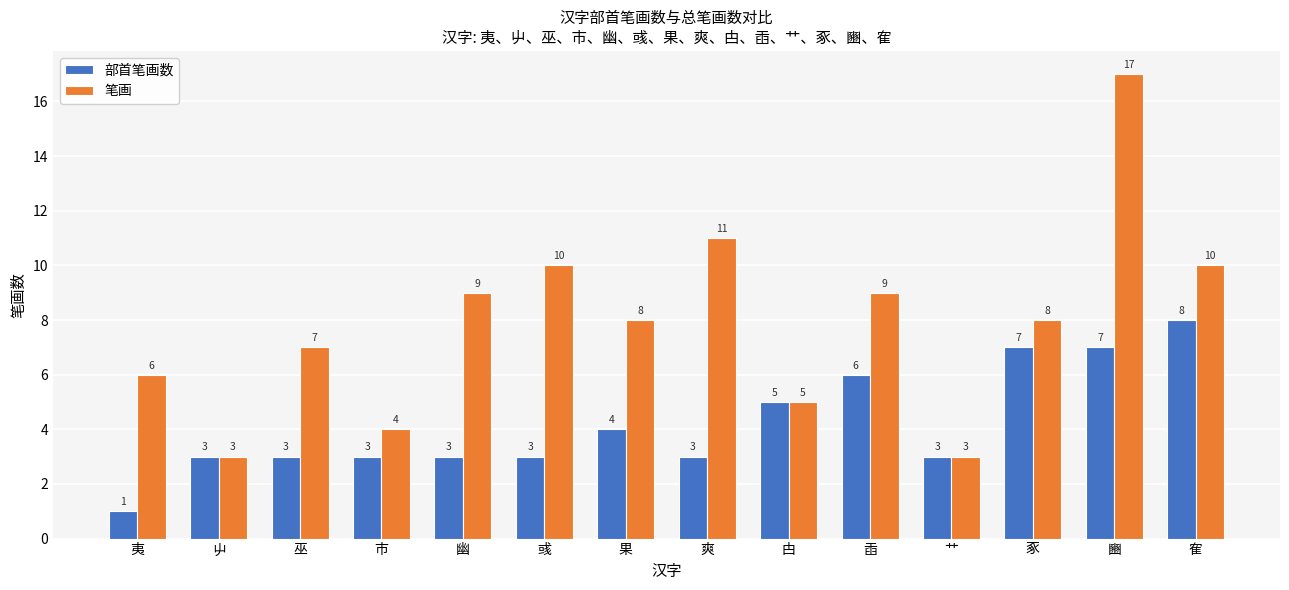

Which series has the widest spread of values?

笔画